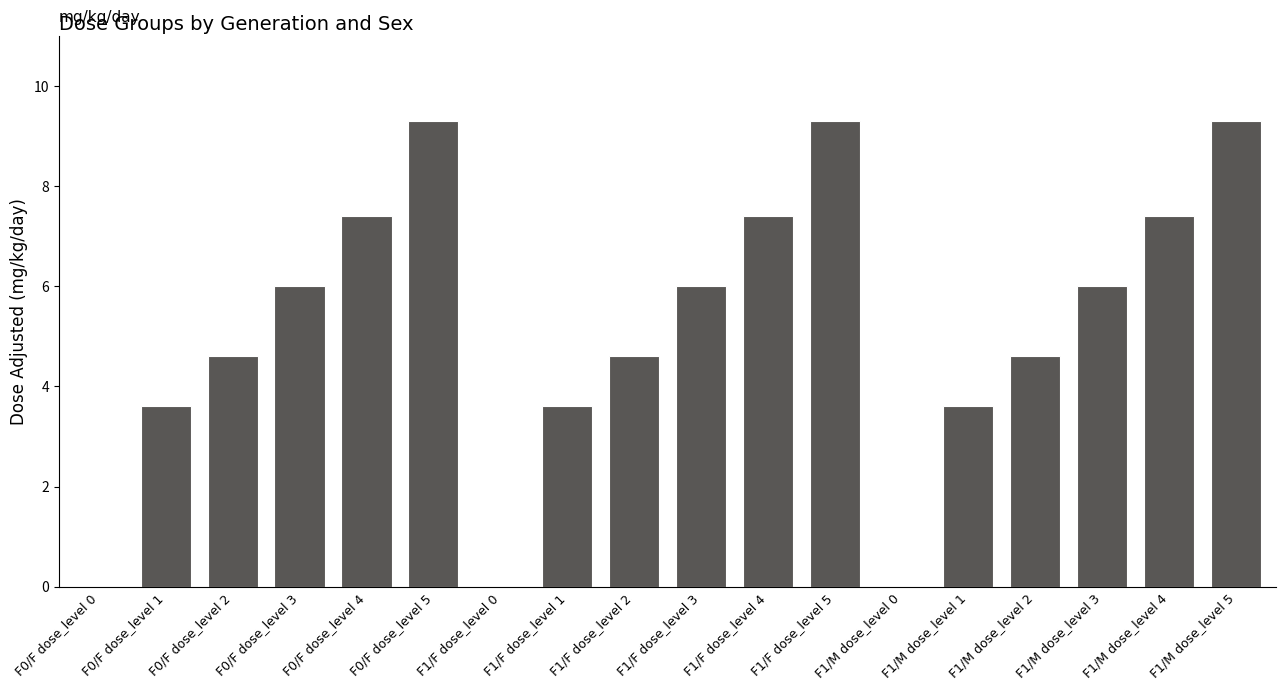

What is the sum of all values?

92.7